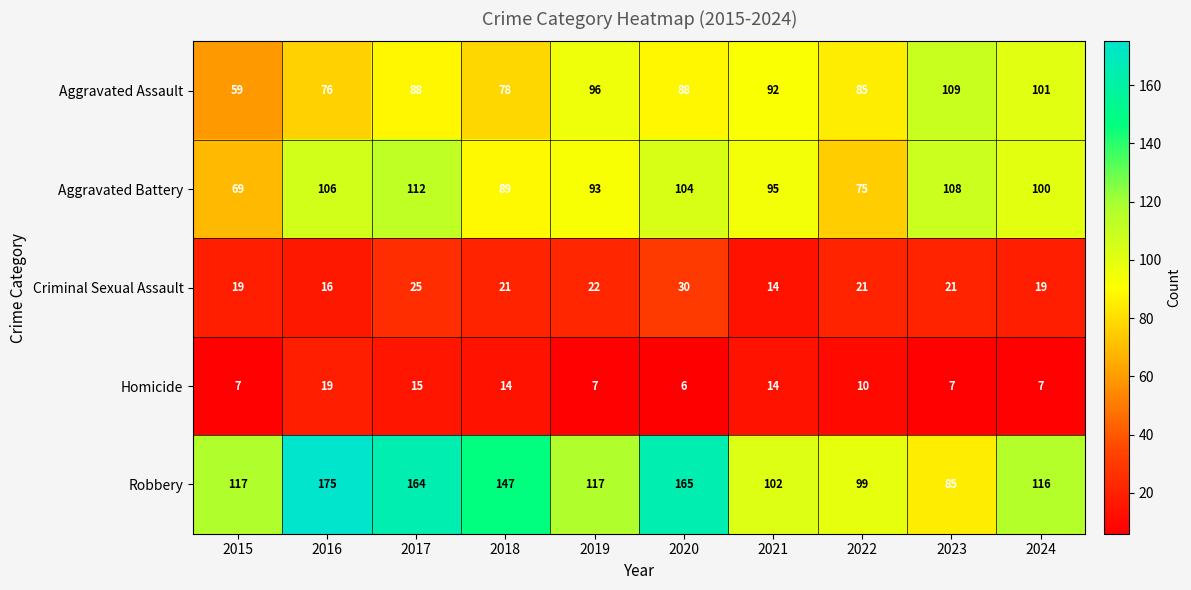

Is it true that Homicide equals 7 at 2019?

True